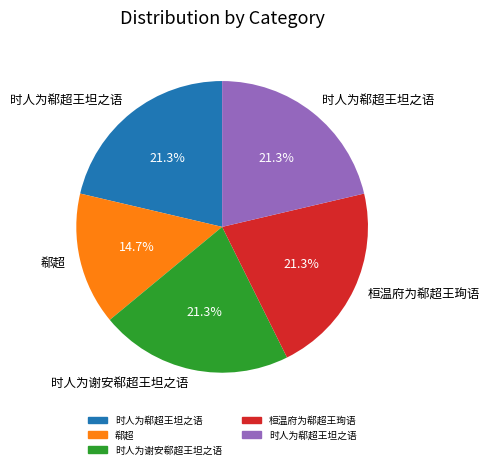

Count the number of slices in the pie.

5